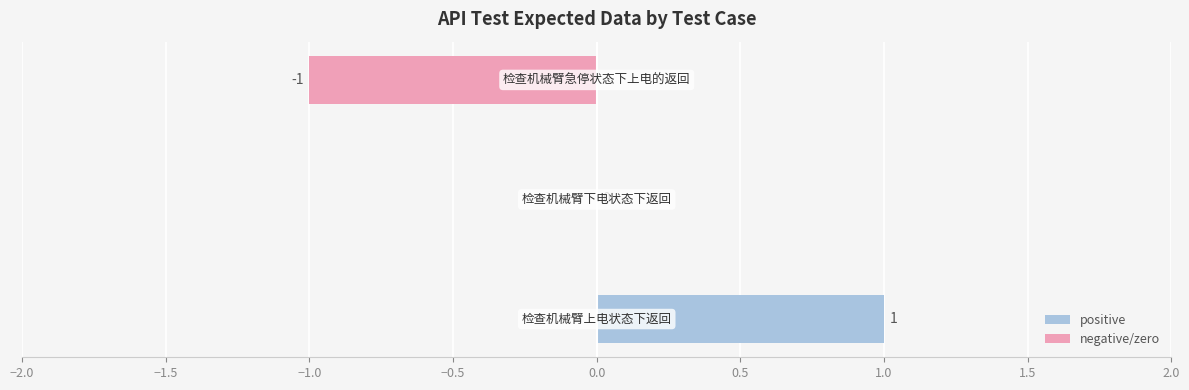

The positive series shows 0 at −2.0. True or false?

False